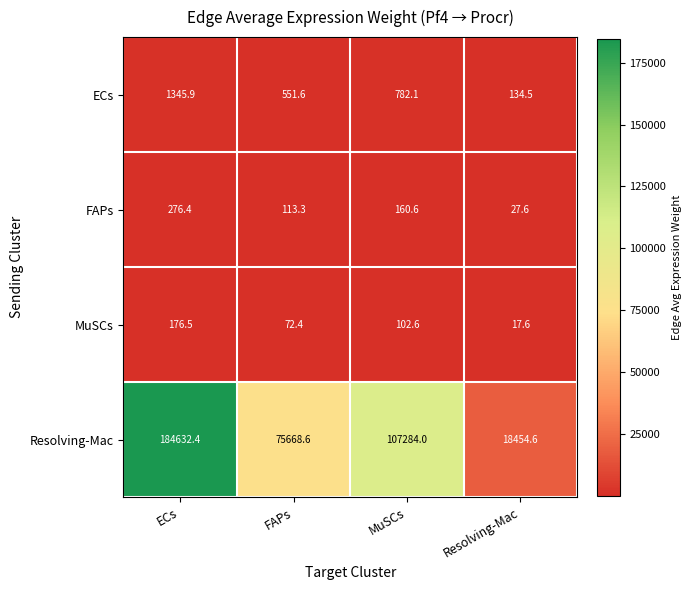

Is it true that MuSCs equals 17.6 at Resolving-Mac?

True